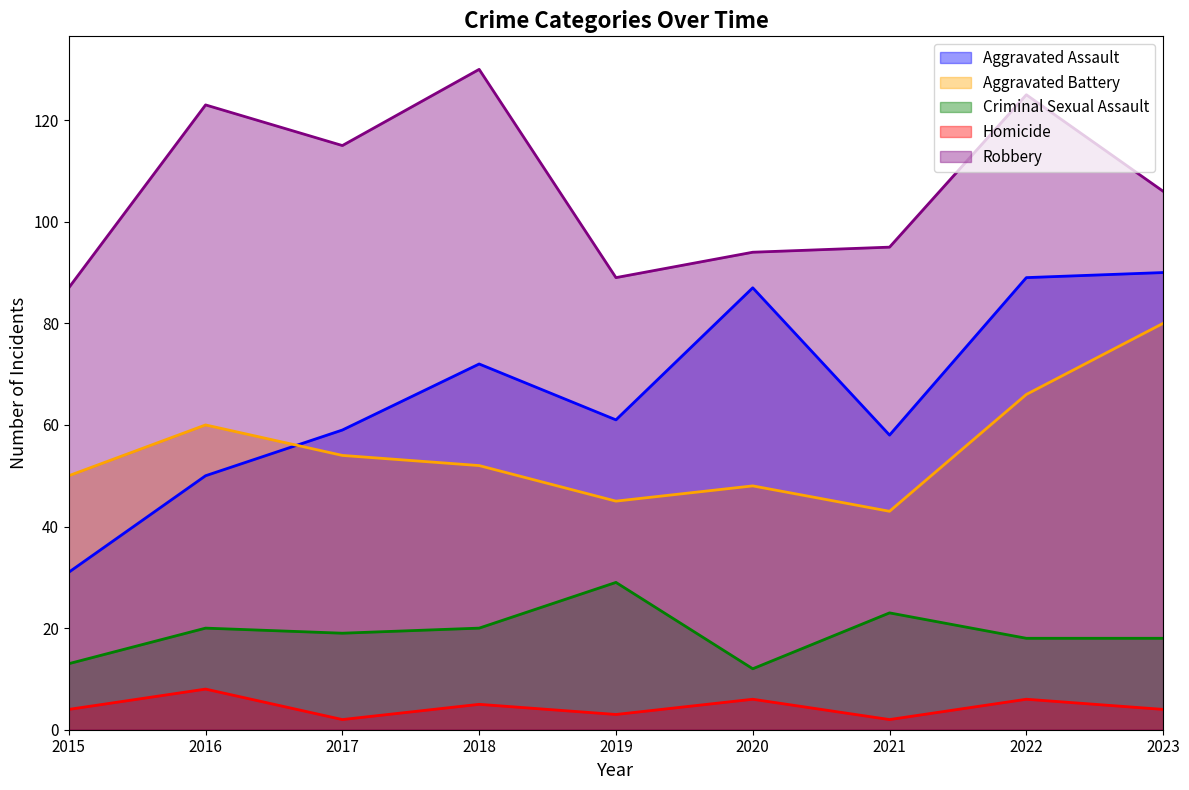

What value does the Robbery series have at 2023, to the nearest 10?

110